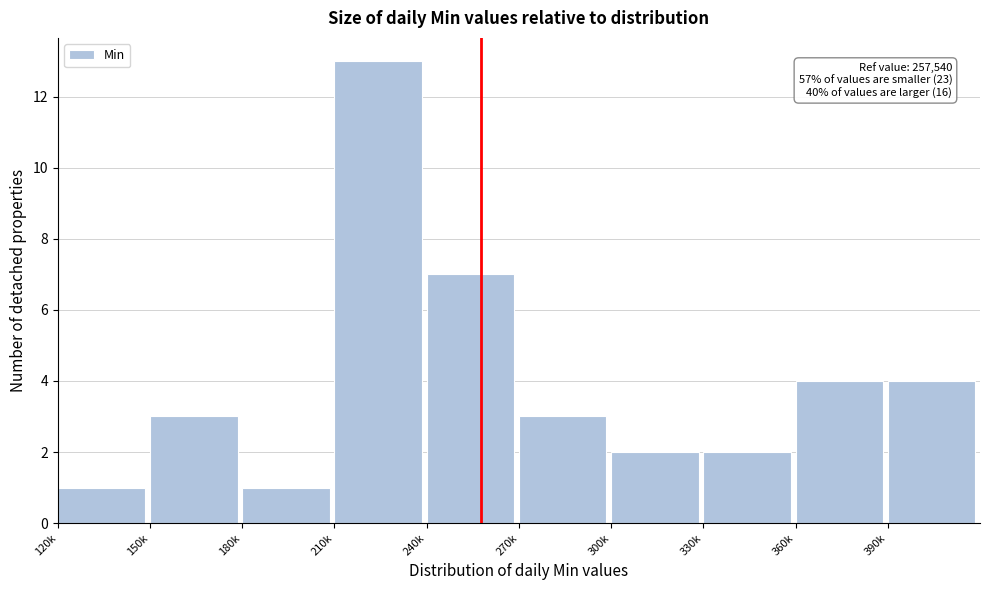

Reading left to right, list all the values displayed in this chart.

1	3	1	13	7	3	2	2	4	4